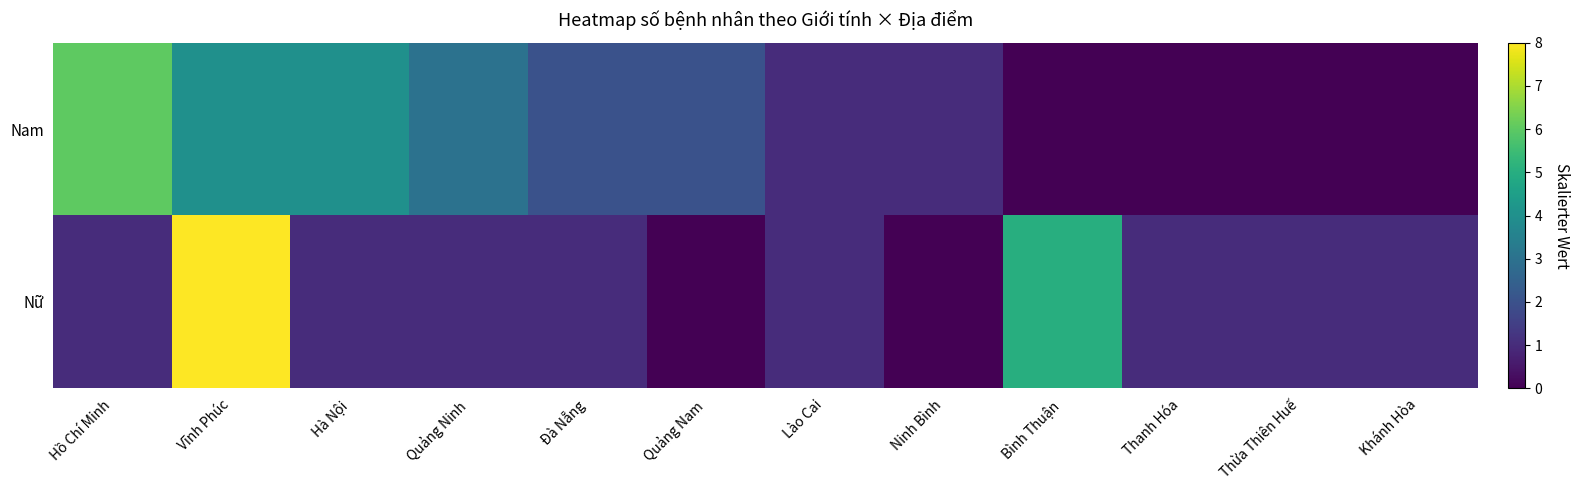

Reading right to left, transcribe all the data shown in this chart.

Nam: Khánh Hòa=0	Thừa Thiên Huế=0	Thanh Hóa=0	Bình Thuận=0	Ninh Bình=1	Lào Cai=1	Quảng Nam=2	Đà Nẵng=2	Quảng Ninh=3	Hà Nội=4	Vĩnh Phúc=4	Hồ Chí Minh=6
Nữ: Khánh Hòa=1	Thừa Thiên Huế=1	Thanh Hóa=1	Bình Thuận=5	Ninh Bình=0	Lào Cai=1	Quảng Nam=0	Đà Nẵng=1	Quảng Ninh=1	Hà Nội=1	Vĩnh Phúc=8	Hồ Chí Minh=1